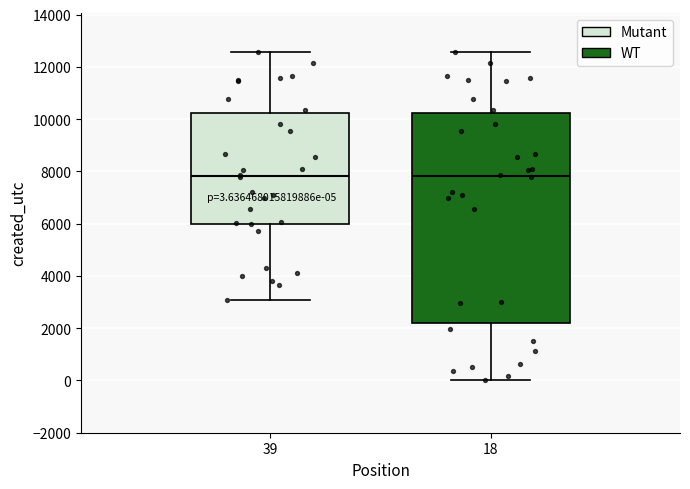

Comparing the boxes themselves (not the whiskers), which one is the tallest?

18